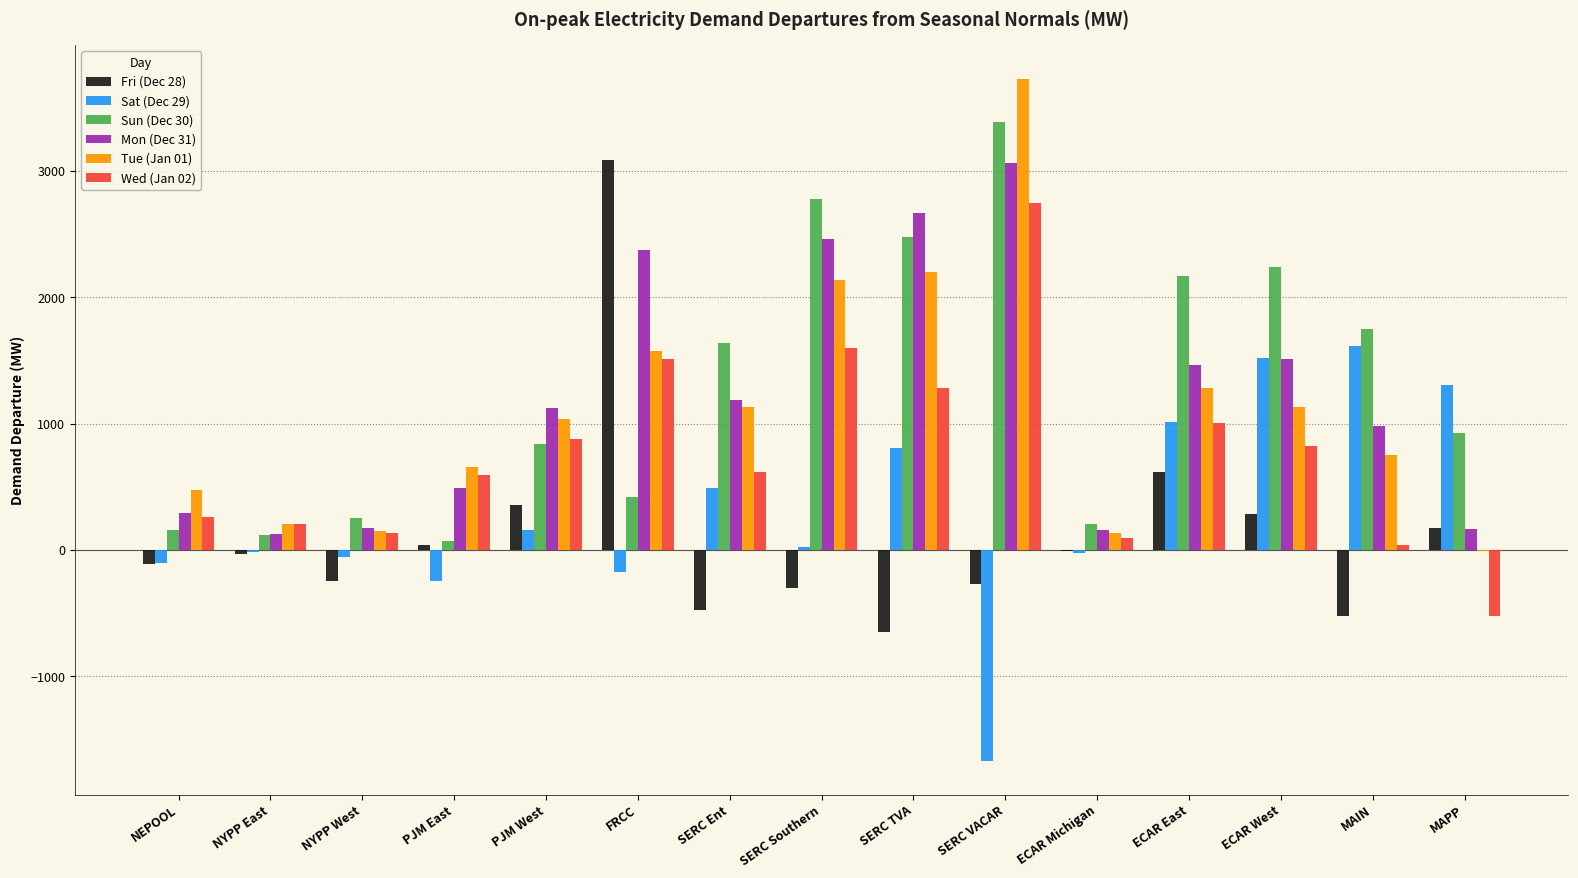

What is the sum of all Wed (Jan 02) values?

11260.3